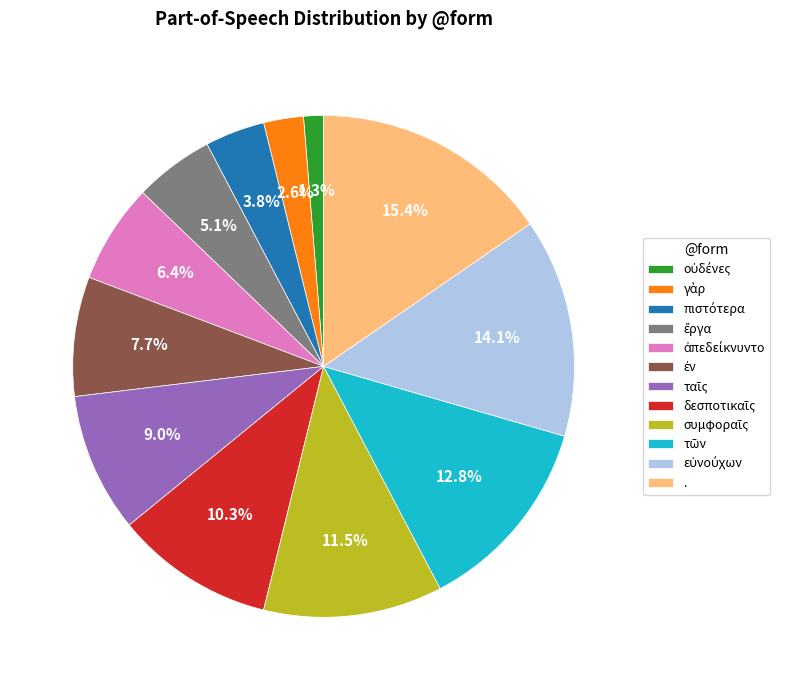

Which slice is the largest?

.